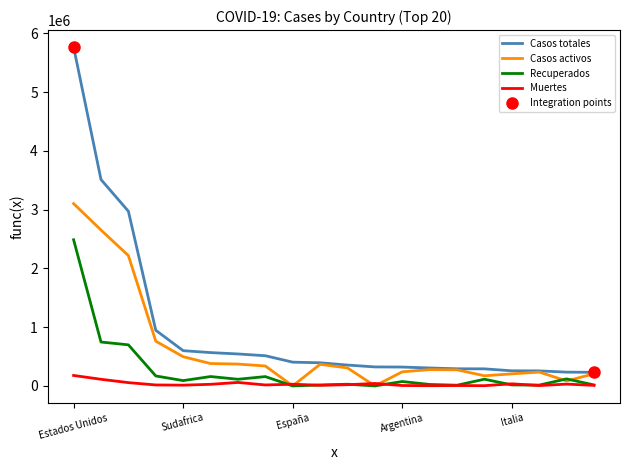

What is the difference between the second highest and second lowest values in the Recuperados series?

746962